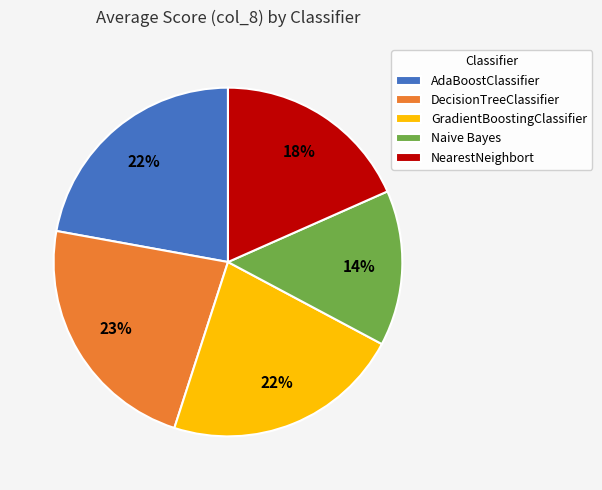

The Naive Bayes slice represents 26% of the pie. True or false?

False